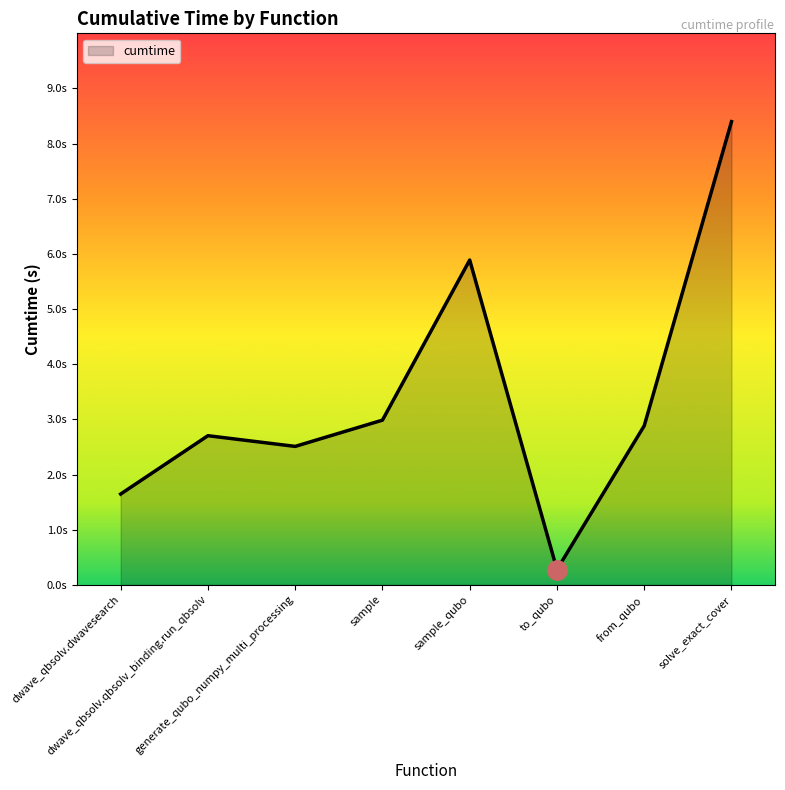

True or false: the data has more than 0 interior local peaks.

True